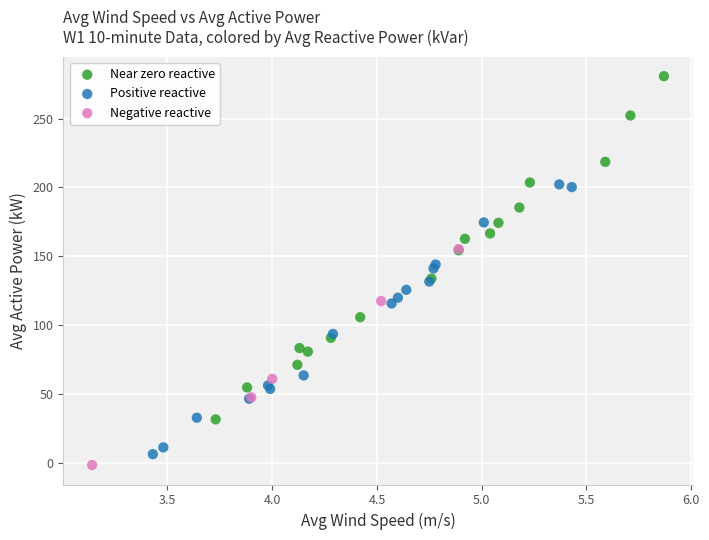

Which series reaches the maximum Y coordinate?

Near zero reactive